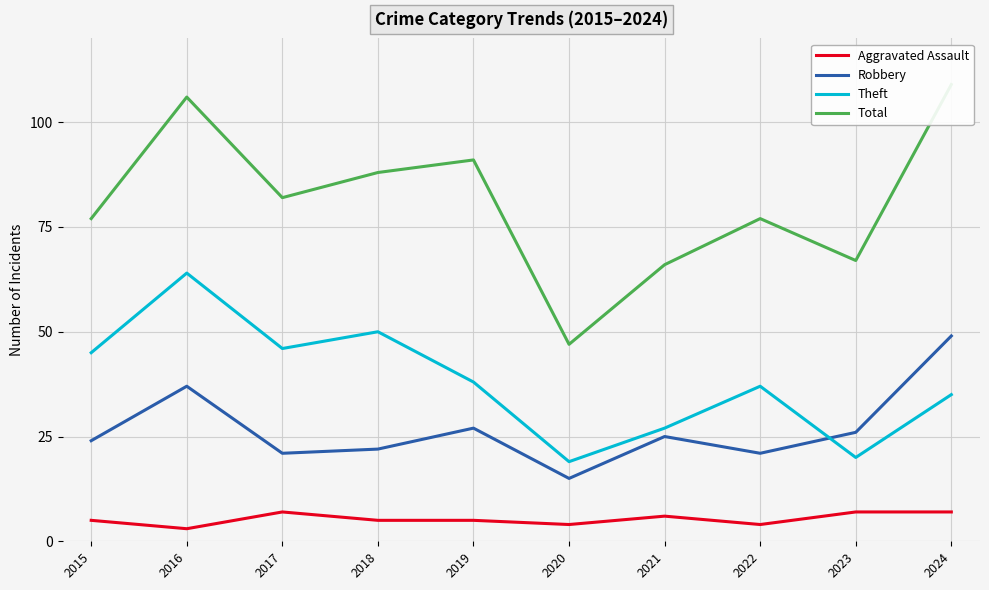

Reading right to left, extract all data points from this chart.

Aggravated Assault: 2024=7	2023=7	2022=4	2021=6	2020=4	2019=5	2018=5	2017=7	2016=3	2015=5
Robbery: 2024=49	2023=26	2022=21	2021=25	2020=15	2019=27	2018=22	2017=21	2016=37	2015=24
Theft: 2024=35	2023=20	2022=37	2021=27	2020=19	2019=38	2018=50	2017=46	2016=64	2015=45
Total: 2024=109	2023=67	2022=77	2021=66	2020=47	2019=91	2018=88	2017=82	2016=106	2015=77